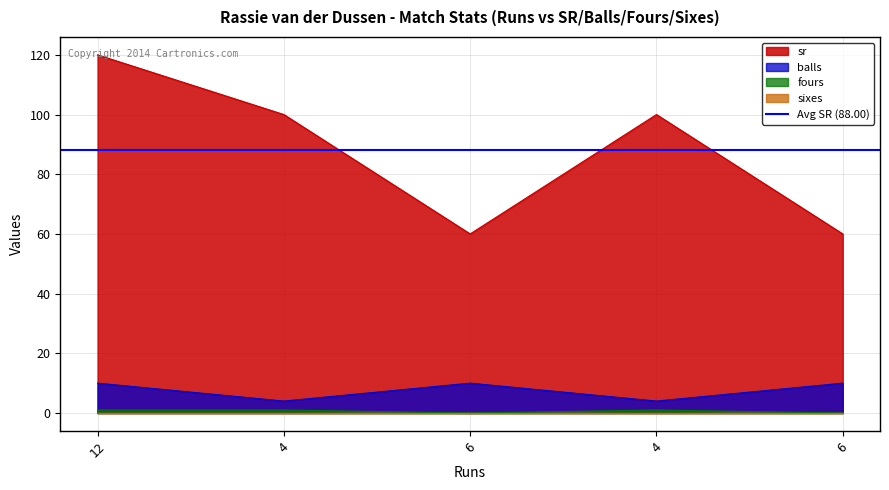

How many values in the balls series are below 10?

2